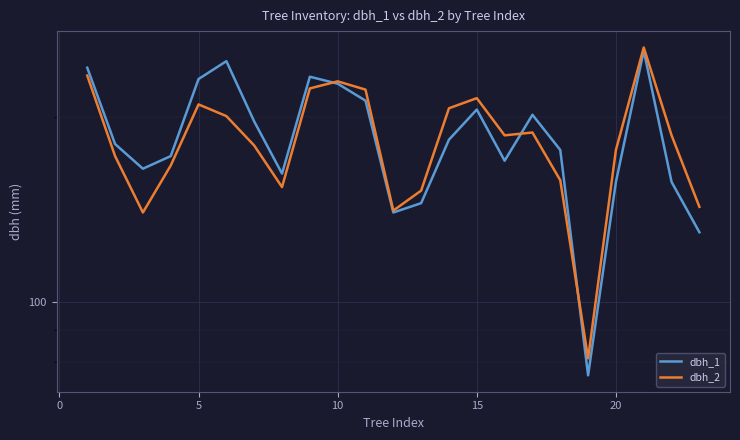

Reading left to right, transcribe all the data shown in this chart.

dbh_1: 241	181	165	173	231	247	197	162	233	227	213	140	145	184	206	170	202	177	76	157	257	157	130
dbh_2: 234	173	140	167	210	201	180	154	223	229	222	141	152	207	215	187	189	158	81	177	260	187	143